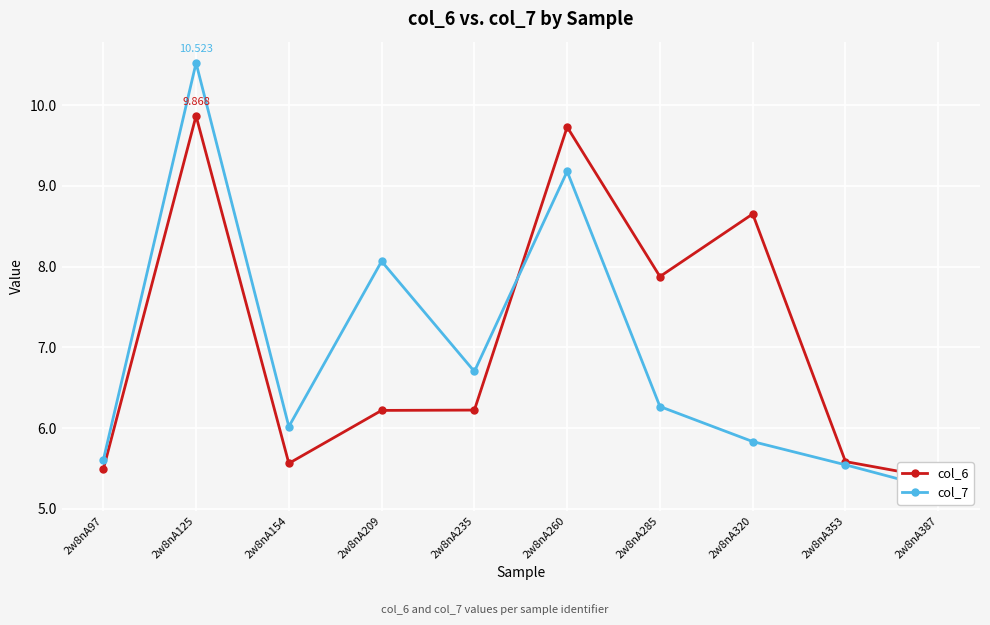

Between which two adjacent categories do col_7 and col_6 first intersect?

2w8nA235 and 2w8nA260